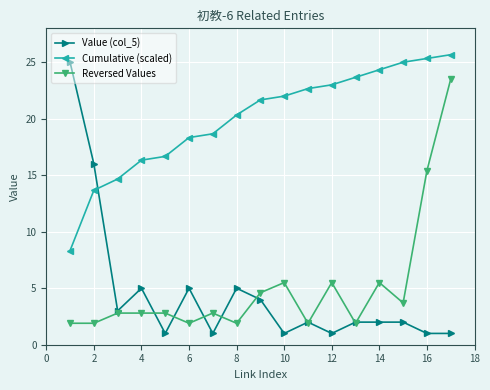

What is the greatest value displayed?

25.7